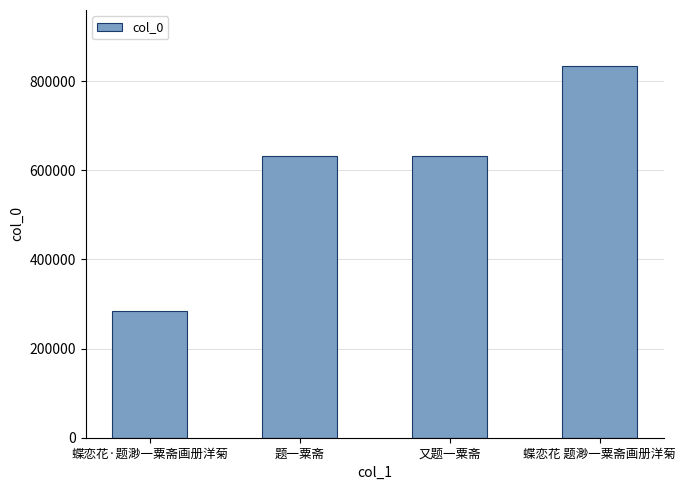

What is the label of the 2nd bar from the right?

又题一粟斋